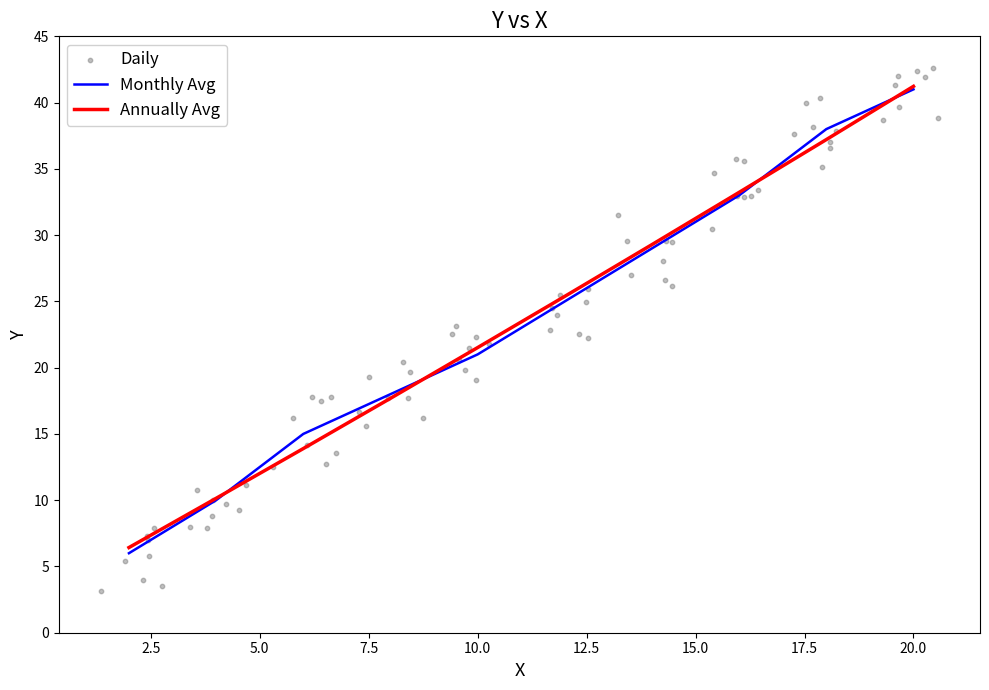

What is the ratio of the value at 20 to the value at 6?

2.7